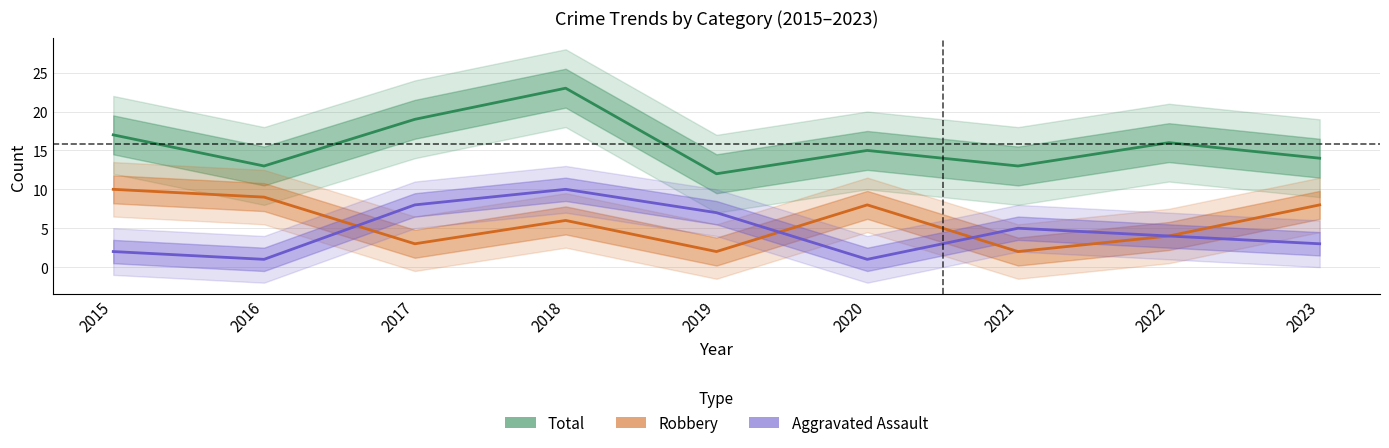

What is the minimum value shown in the chart?

1